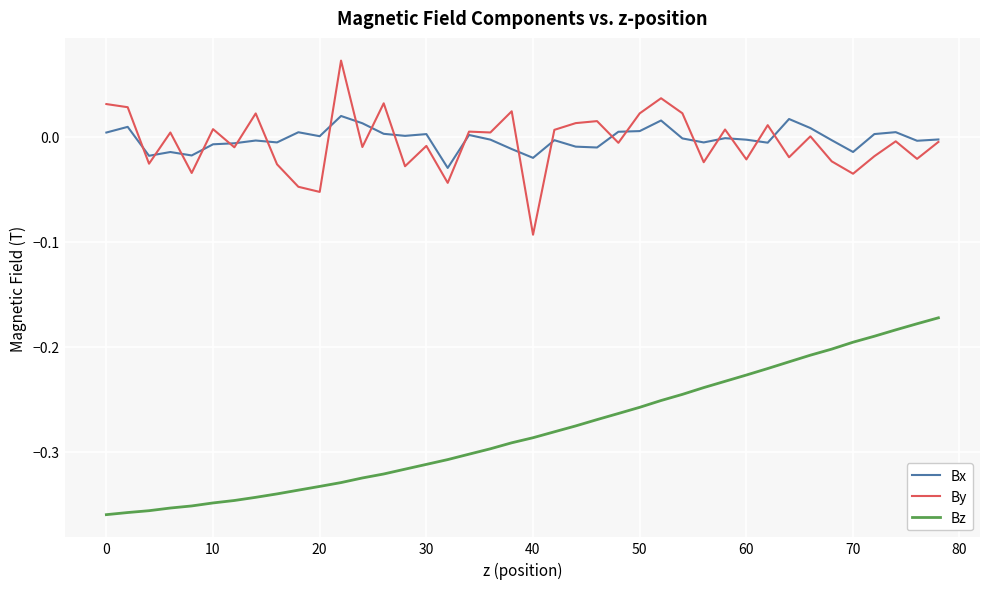

True or false: By and Bz intersect in this chart.

False